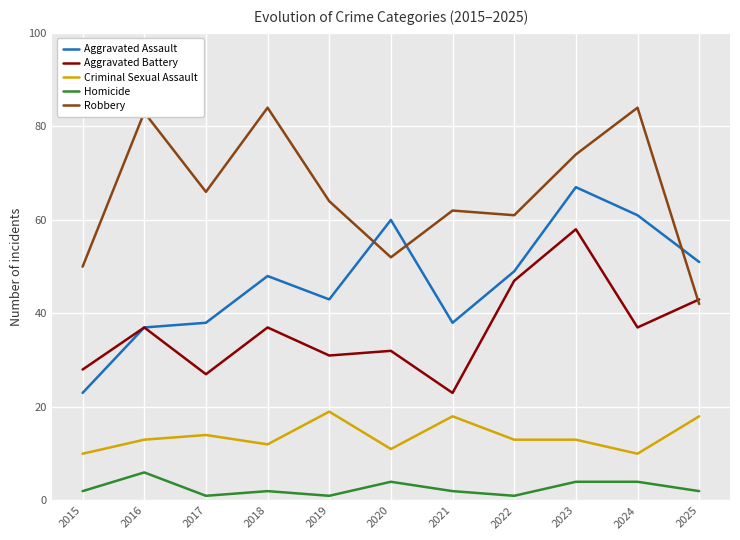

The value of Aggravated Assault at 2019 is 43. True or false?

True